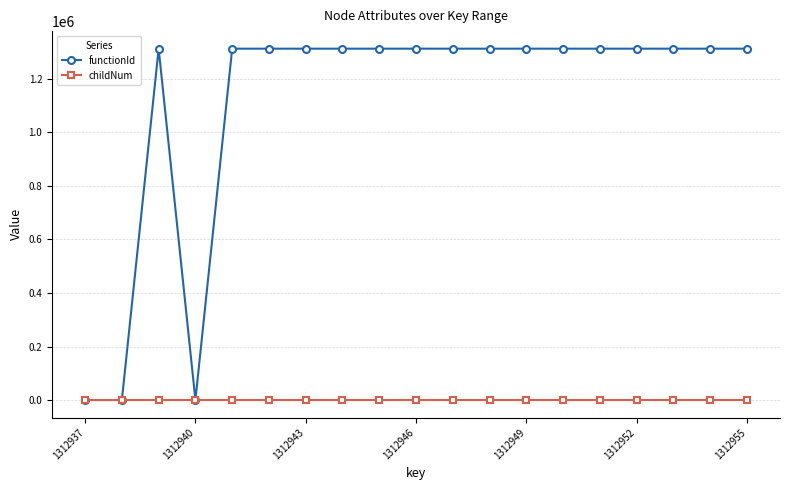

Which series has the largest range (max minus min)?

functionId